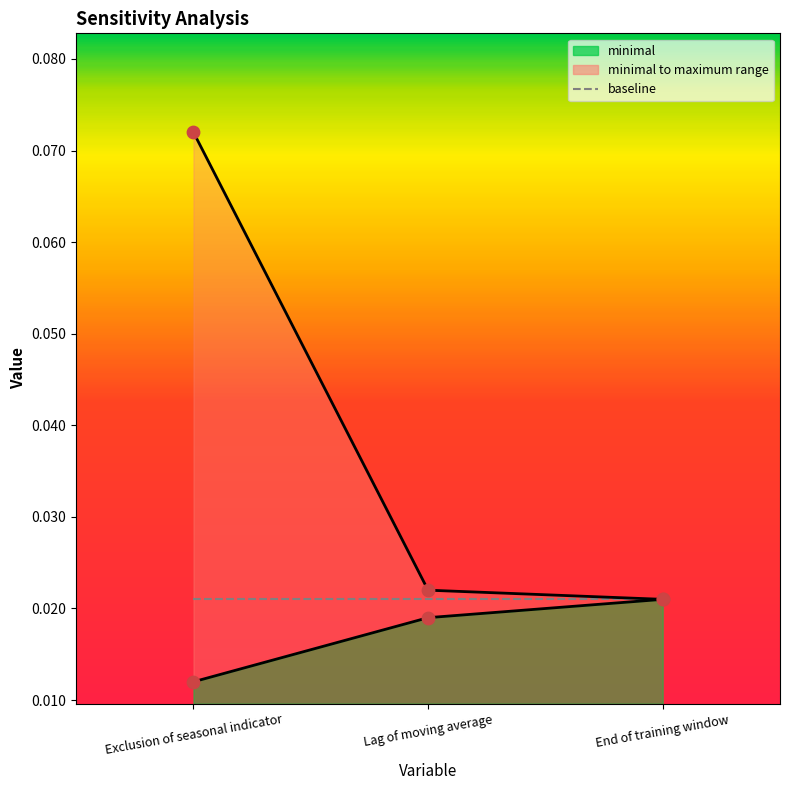

Is the value of baseline at Lag of moving average greater than the value of minimal_pts at End of training window?

No